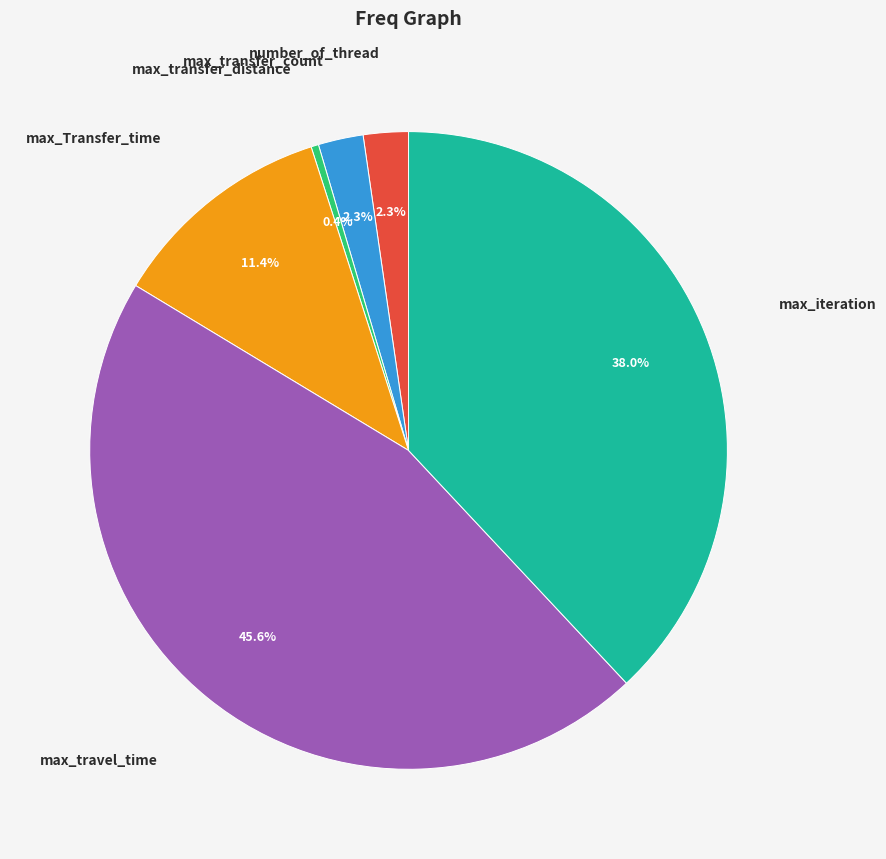

Is there a majority slice in this chart?

No